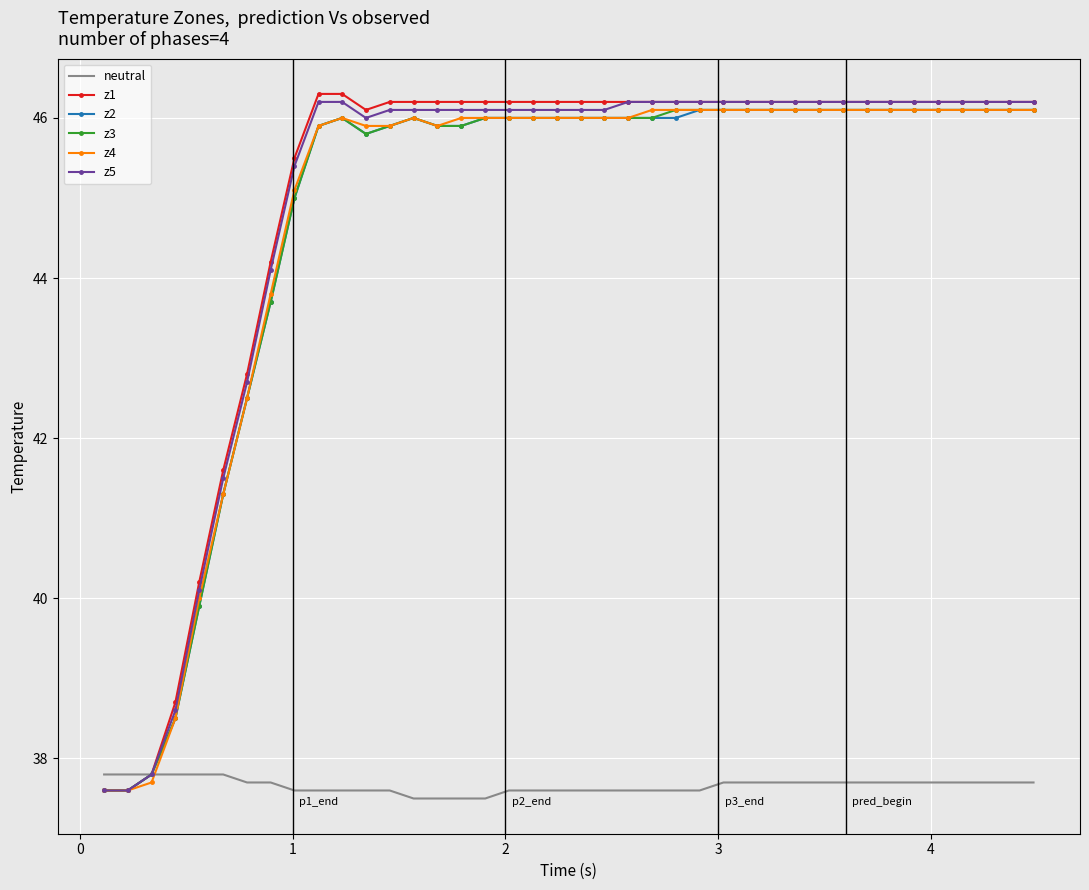

What is the maximum value shown in the chart?

46.3